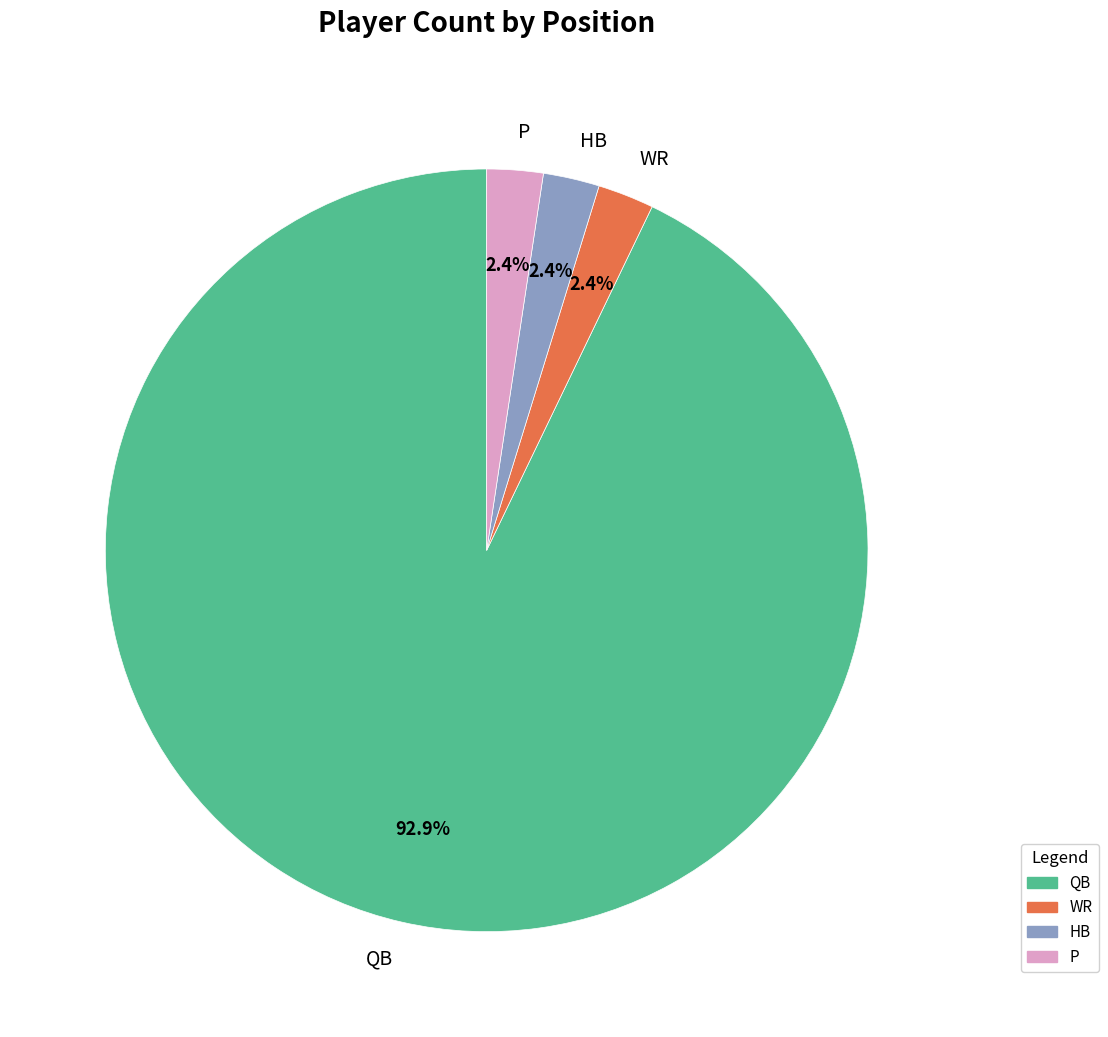

Does any single category account for the majority?

Yes